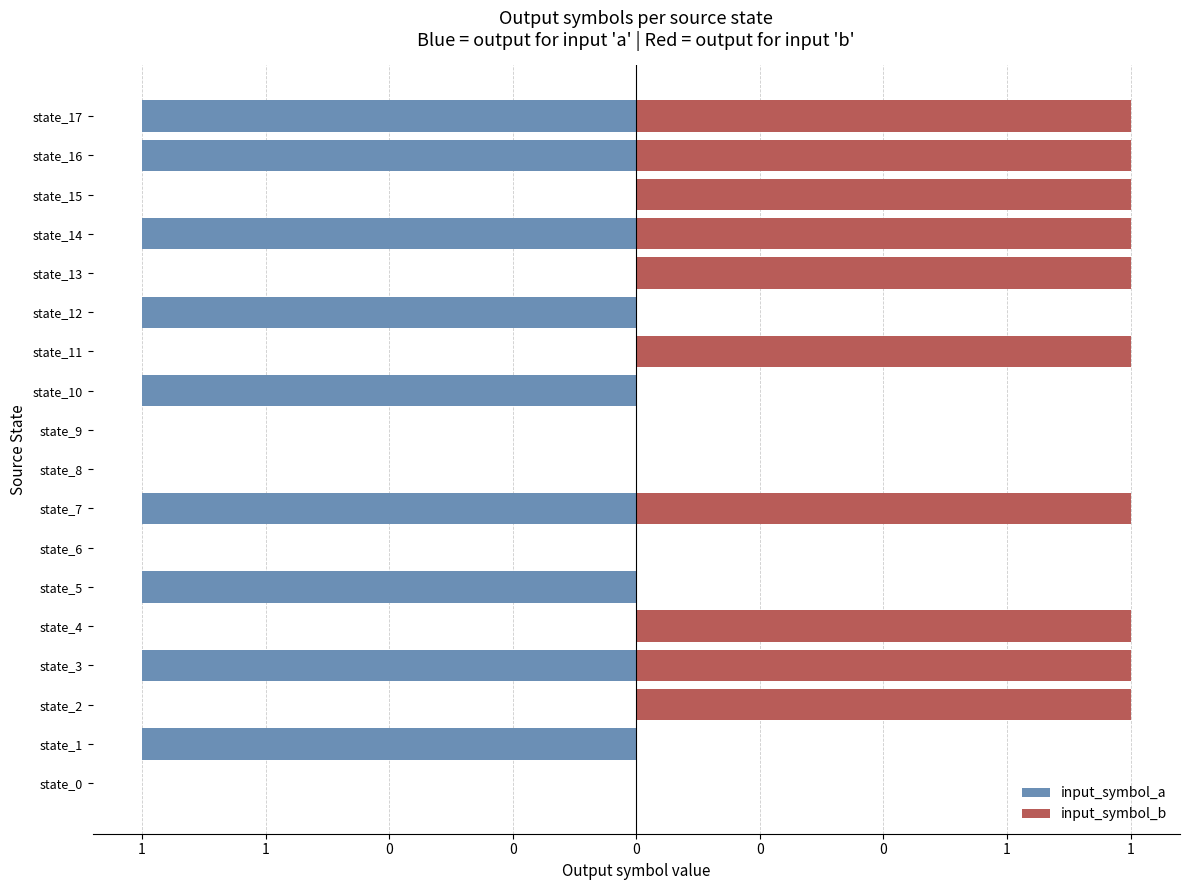

Is it true that input_symbol_b equals 0 at state_1?

True